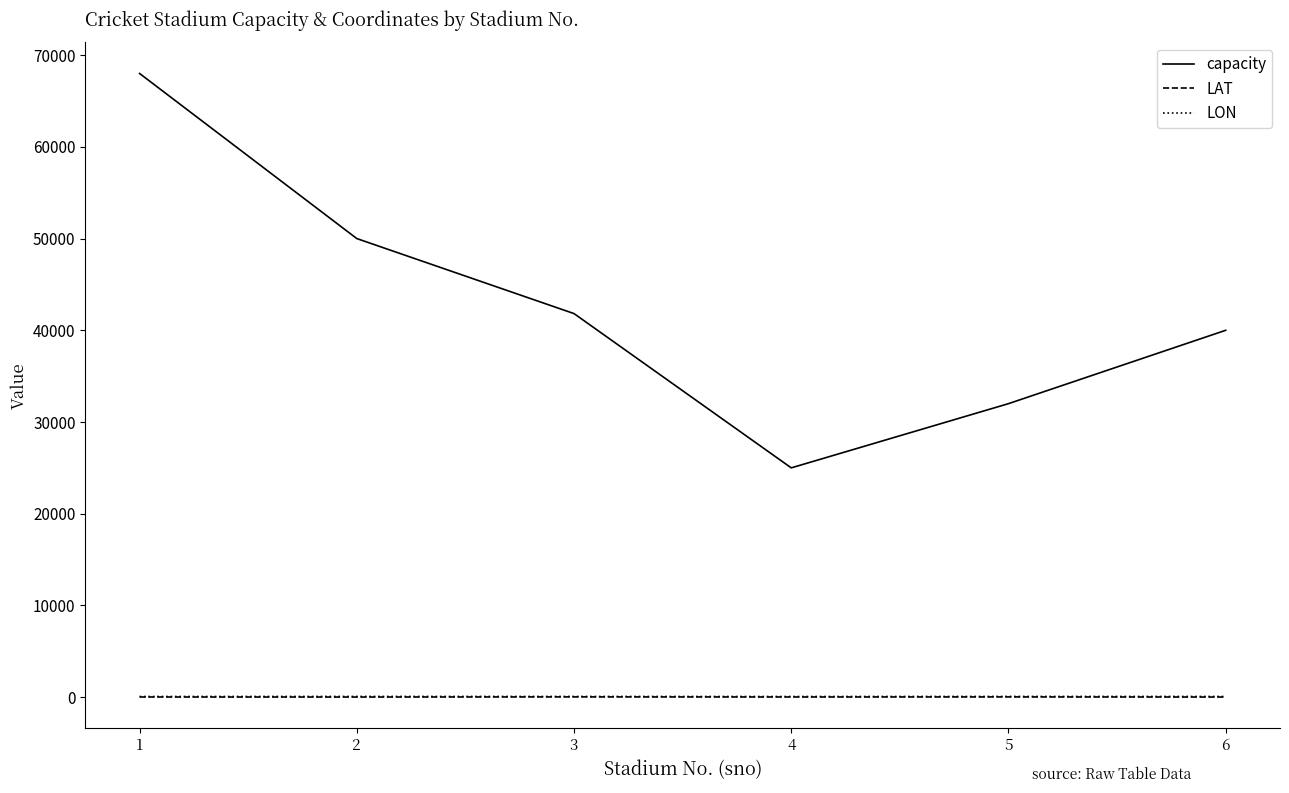

What is the average value of the capacity series?

42803.3